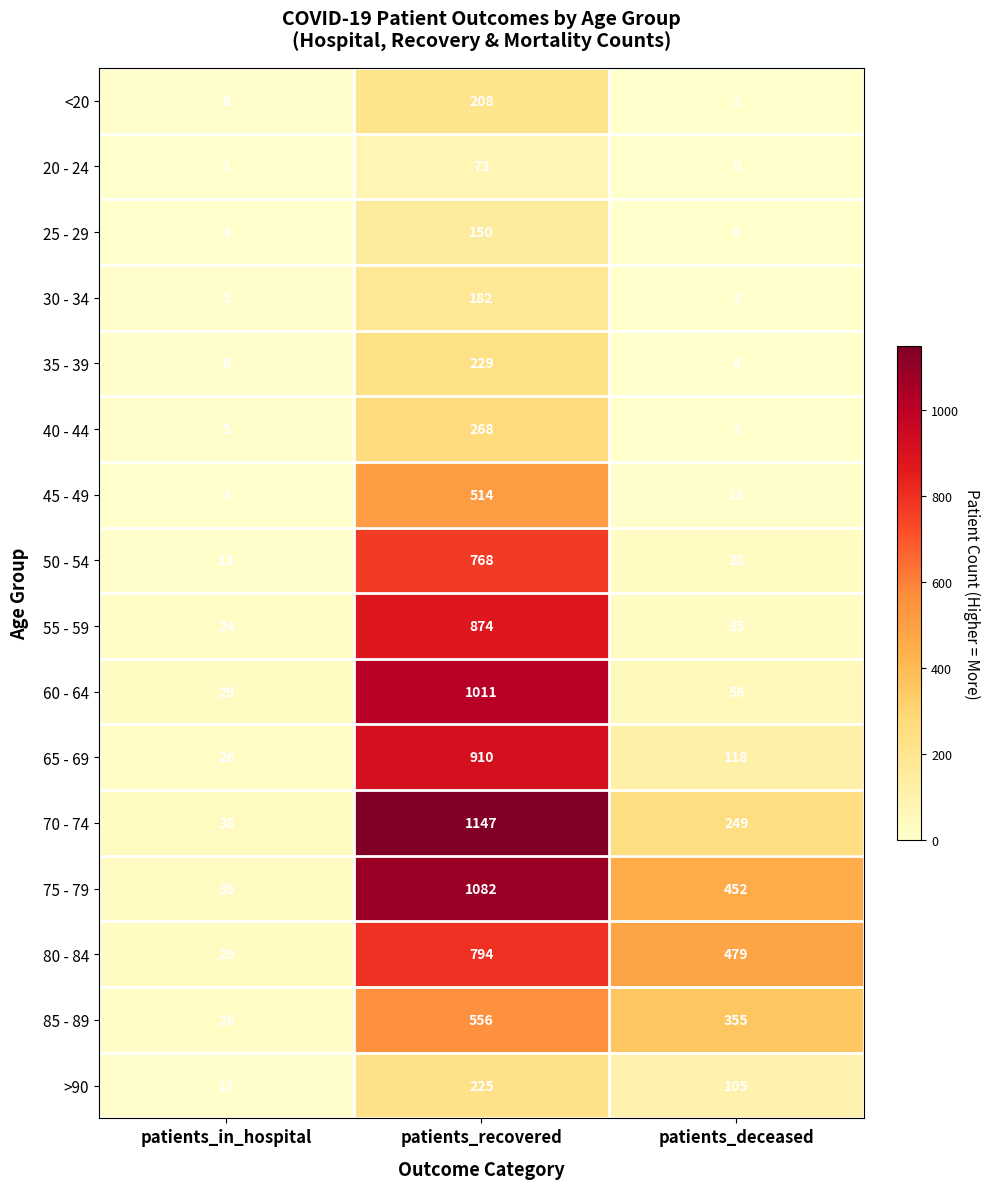

At how many categories does at least one series exceed 819?

1